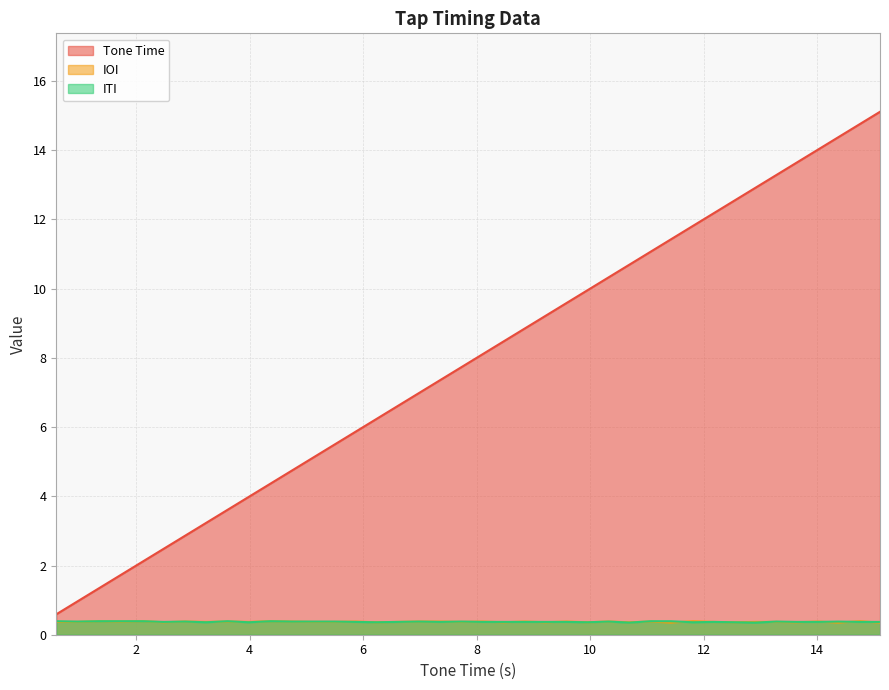

Rank the categories by IOI value from highest to lowest.

1.35, 2.12, 4.37, 11.81, 14.76, 1.73, 2.86, 3.61, 4.75, 5.87, 6.98, 7.36, 8.11, 8.85, 9.59, 10.33, 11.07, 14.02, 0.59, 0.96, 3.23, 3.98, 5.12, 5.49, 6.6, 7.73, 12.18, 12.91, 13.28, 2.48, 6.23, 8.47, 9.21, 9.95, 10.69, 12.54, 13.64, 11.42, 14.37, 15.11